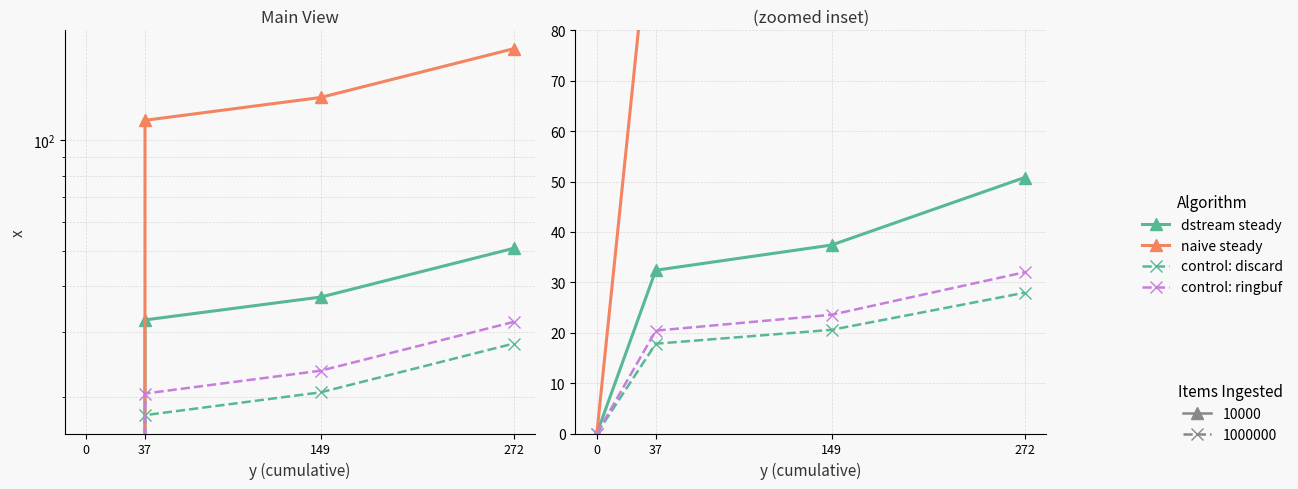

True or false: control: discard has a value of 17.8 at 37.

True